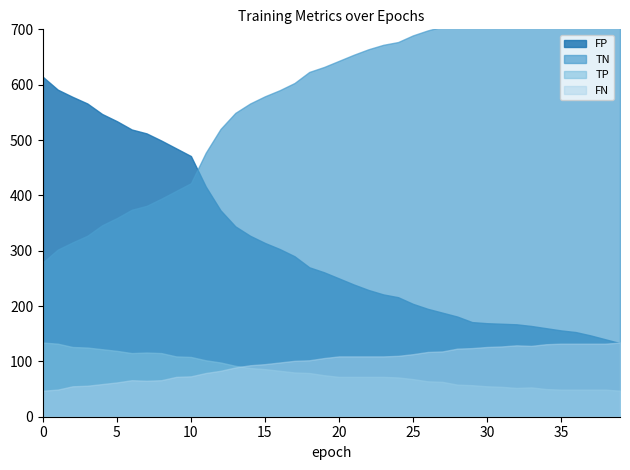

Is it true that FP equals 221 at 23?

True